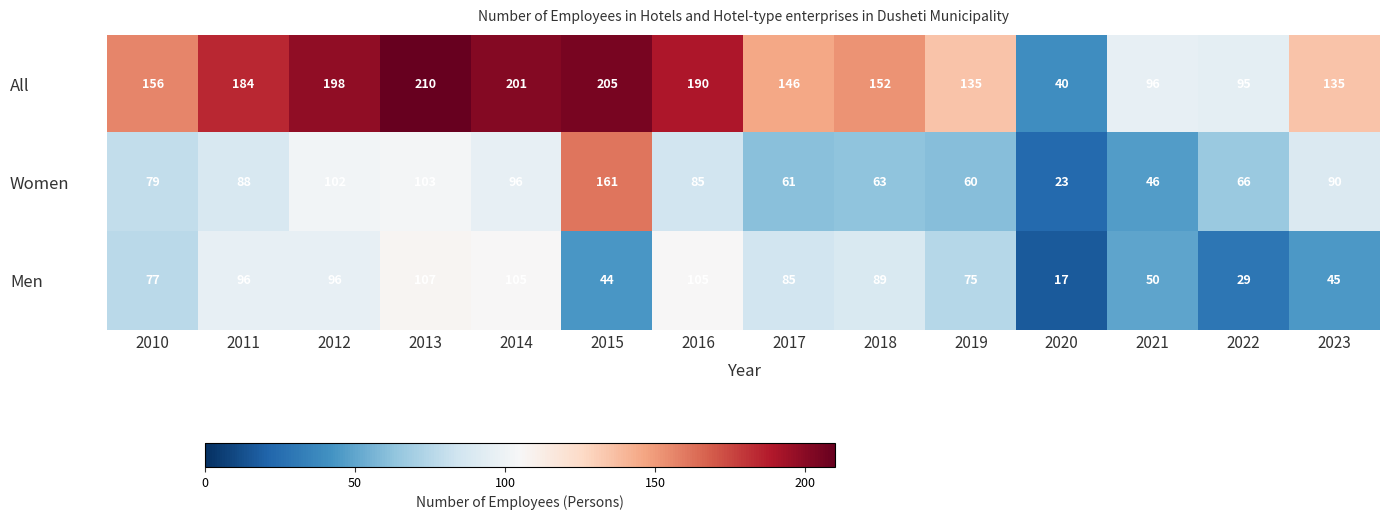

What is the difference between the maximum and minimum values in the All series?

170